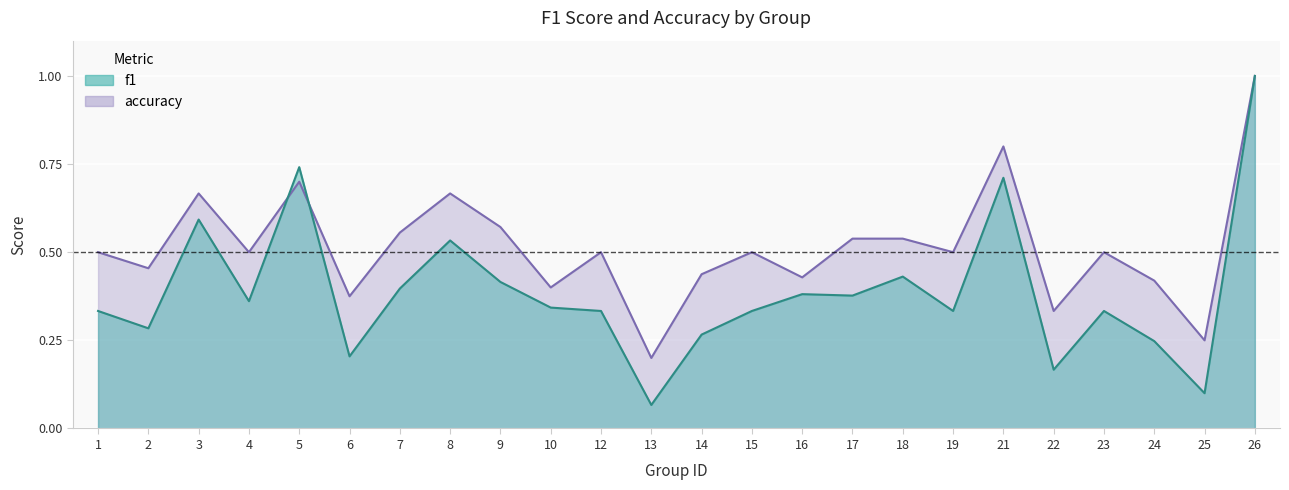

Between 10 and 13, which series saw the biggest shift?

f1